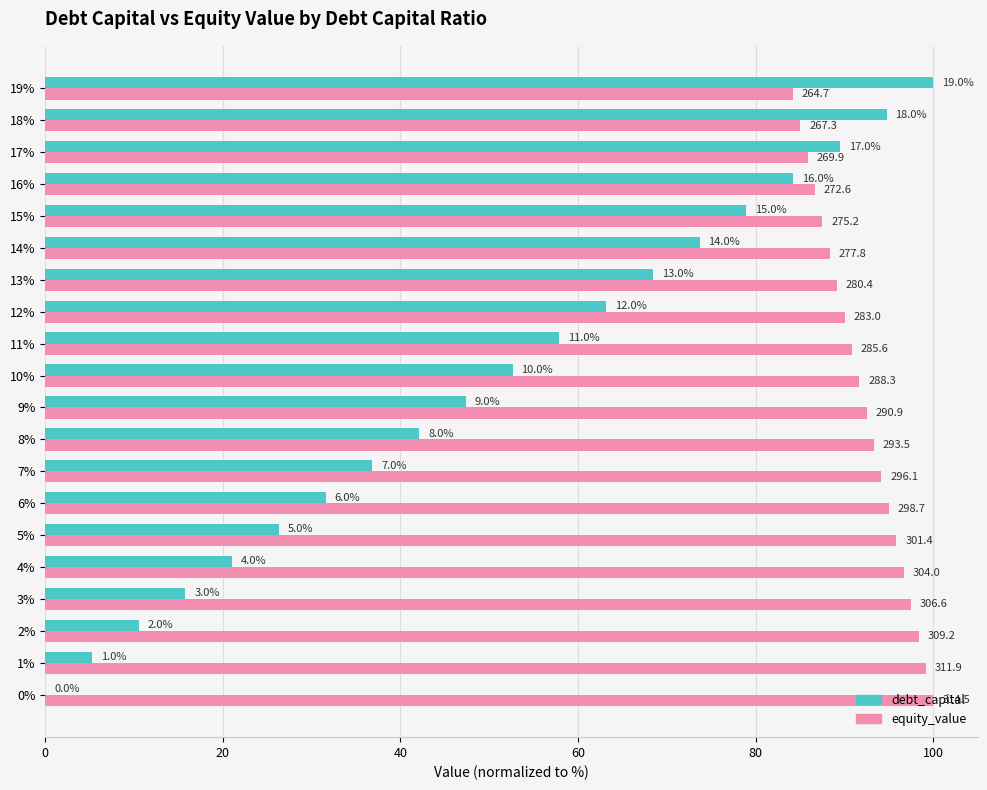

List the series in order of their peak value, lowest first.

debt_capital, equity_value